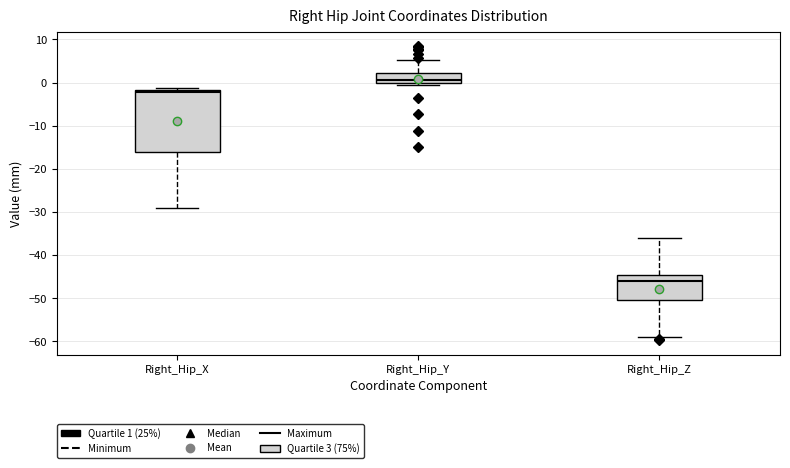

Reading left to right, read every box against the y-axis: the position of its median line, the range the box covers, and the ends of its whiskers. The values are not printed on the chart, so give them approximately, as read against the axis.

Right_Hip_X: median -2 (just below the box's upper edge), box -16 to -2, whiskers -29 to -1
Right_Hip_Y: median 1, box 0 to 2, whiskers -1 to 5
Right_Hip_Z: median -46, box -50 to -45, whiskers -59 to -36